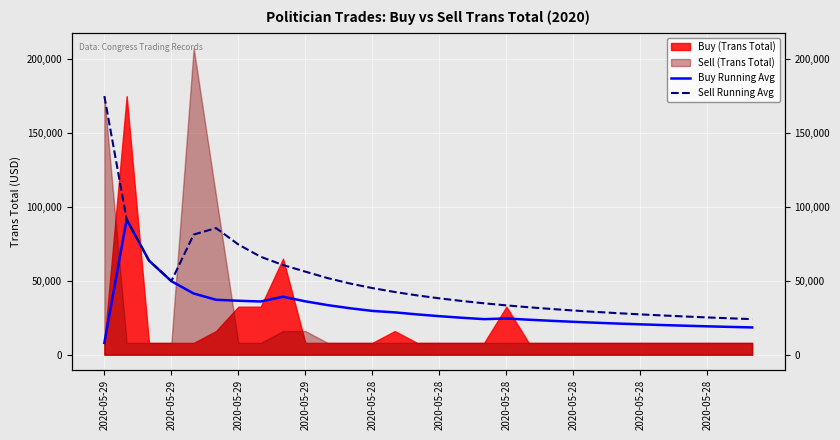

What is the difference between the maximum and minimum values in the Buy Running Avg series?

83500.0